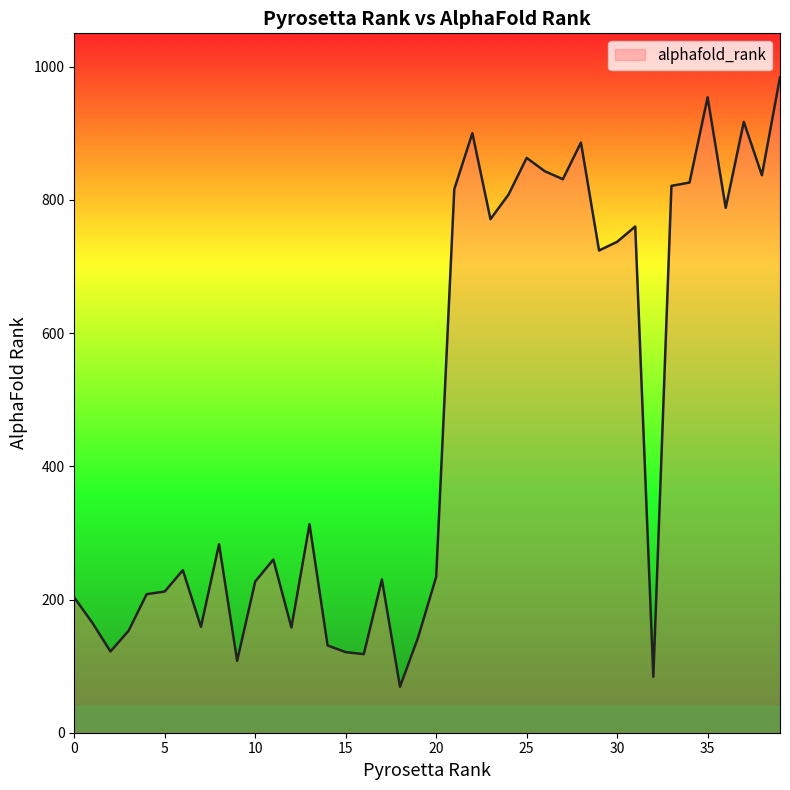

What is the greatest value displayed?

984